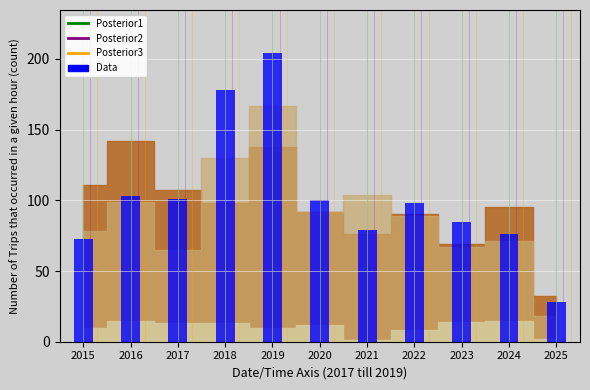

What is the sum of the values at 2018 and 2024?

254